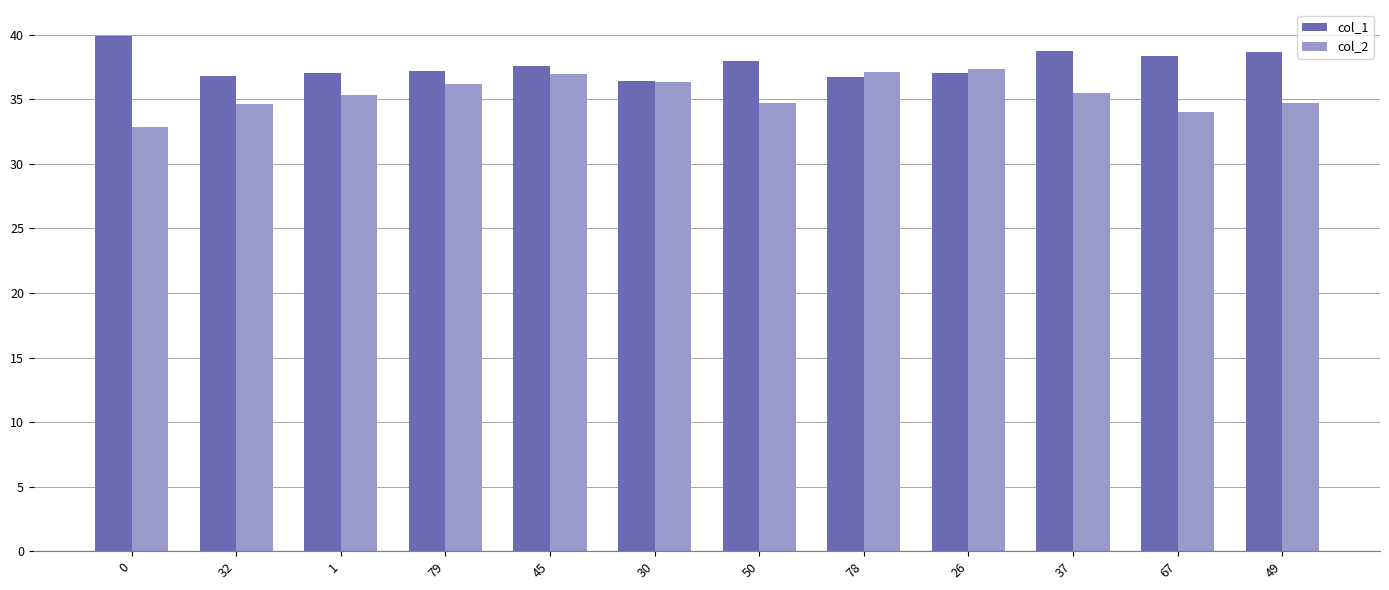

True or false: col_1 has a value of 37.6 at 45.

True